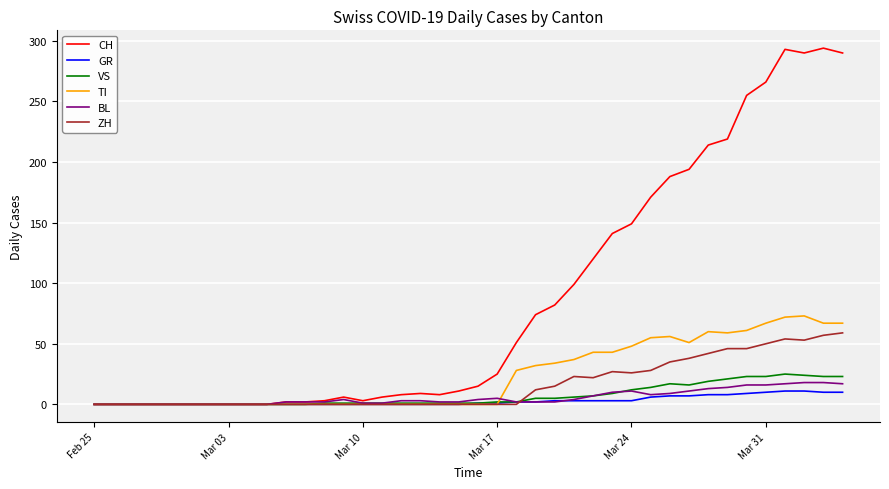

Count the number of data series in this chart.

6